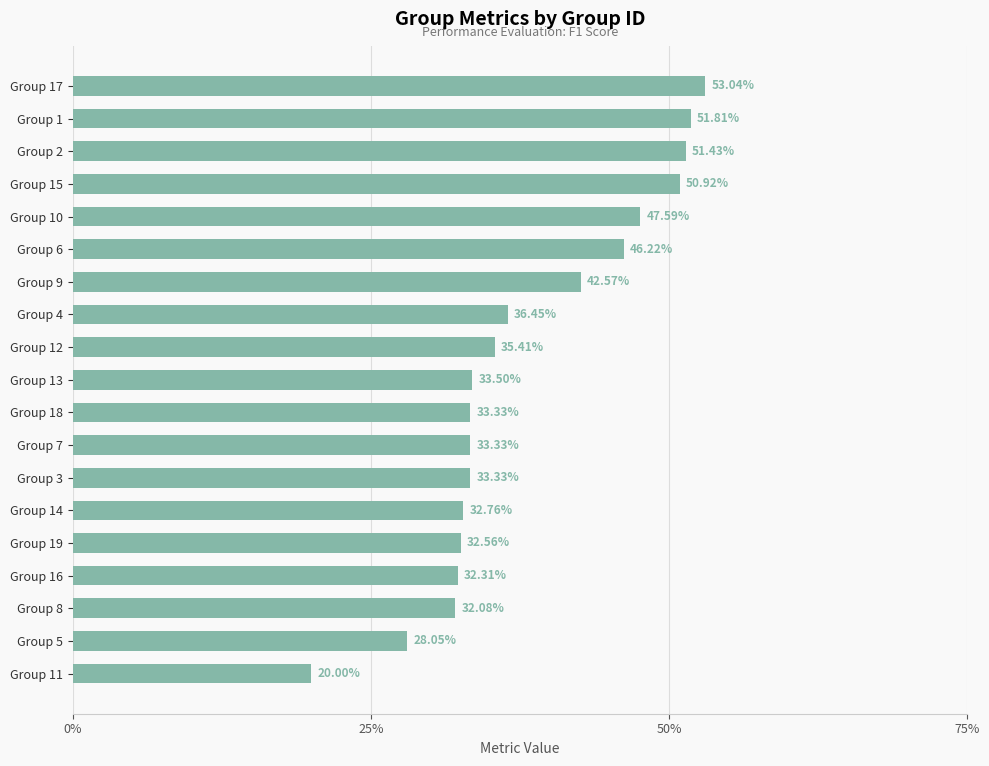

What is the minimum value shown in the chart?

0.2